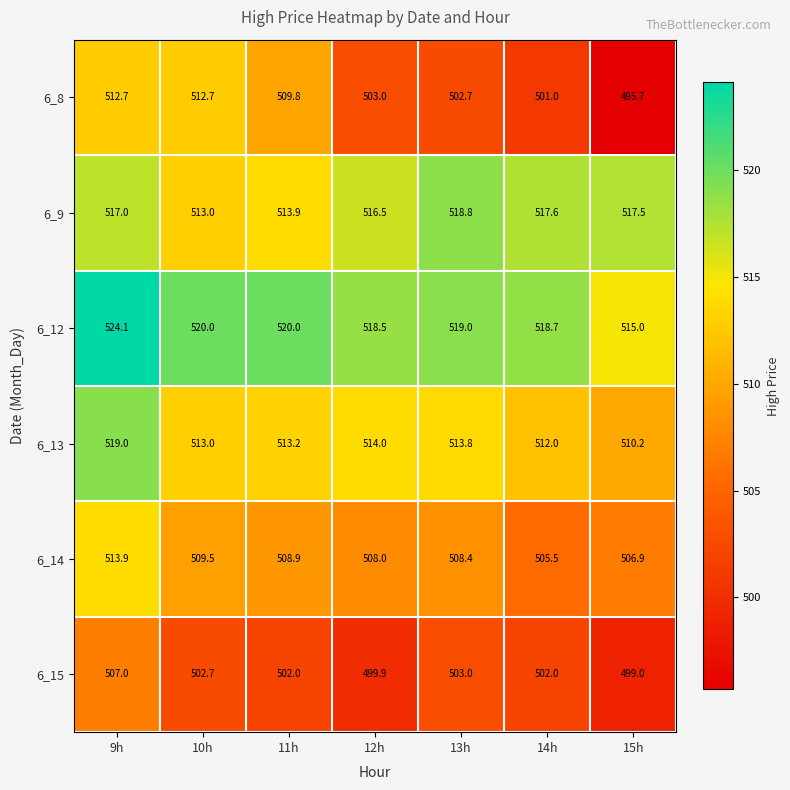

Which series has the largest range (max minus min)?

6_8